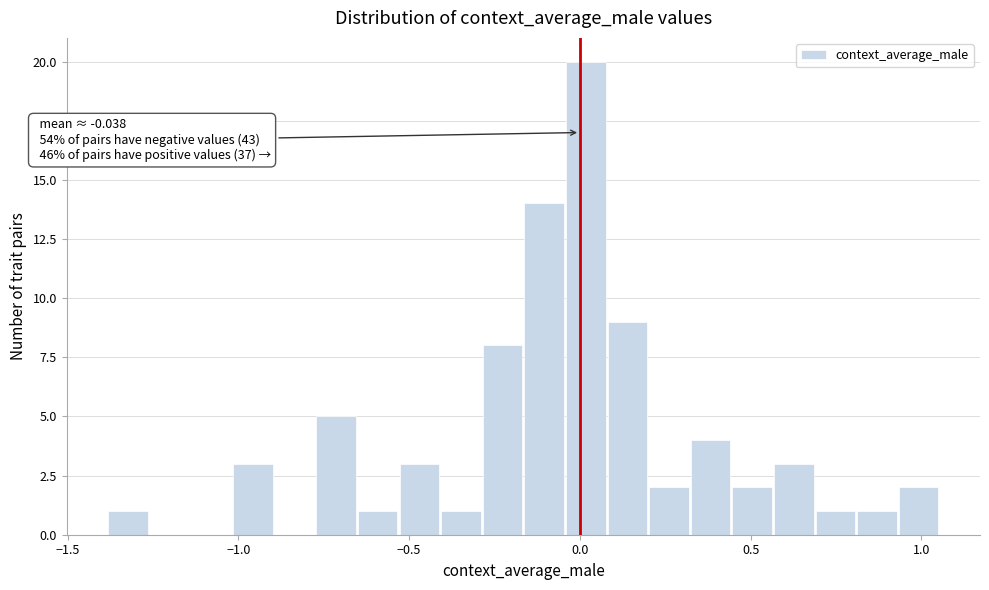

Read against the x-axis, roughly where is the centre of the tallest bar?

0.00